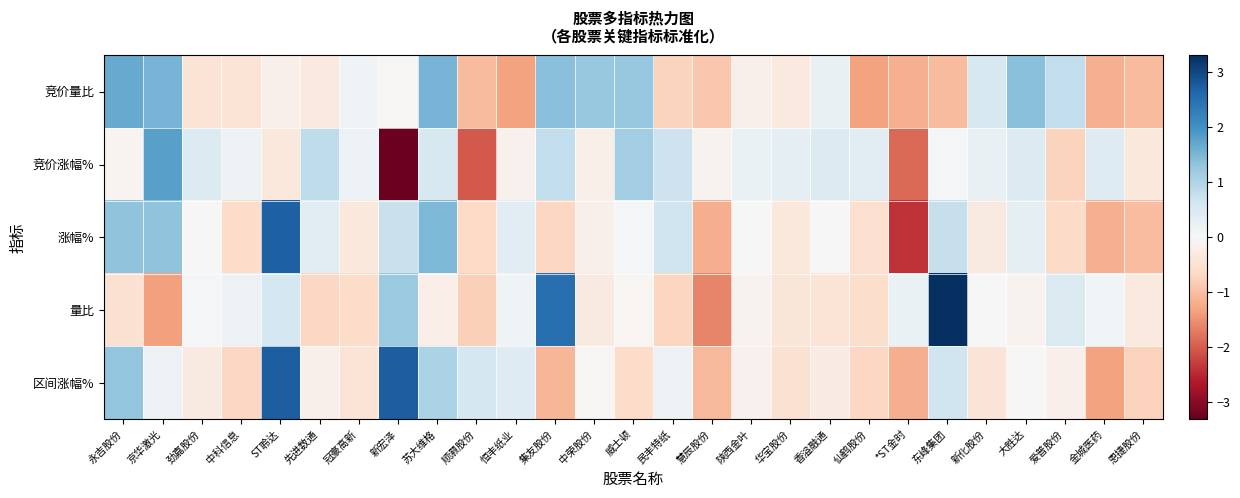

What is the total value across all series at 华宝股份?

-1.2